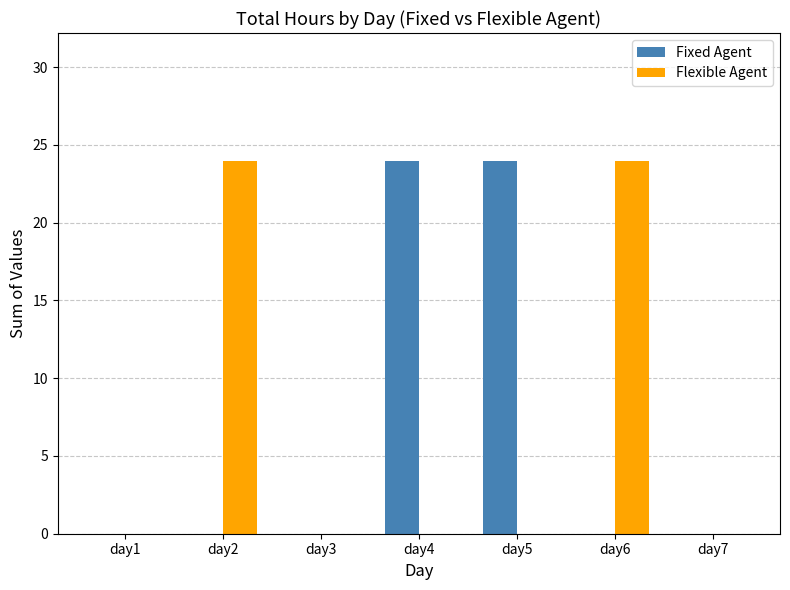

The Flexible Agent series shows 24 at day2. True or false?

True